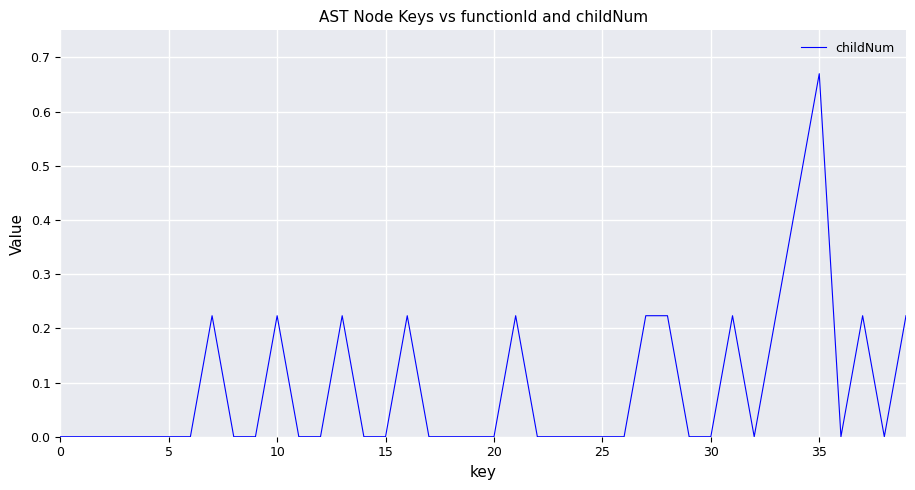

How many lines are shown in the chart?

1